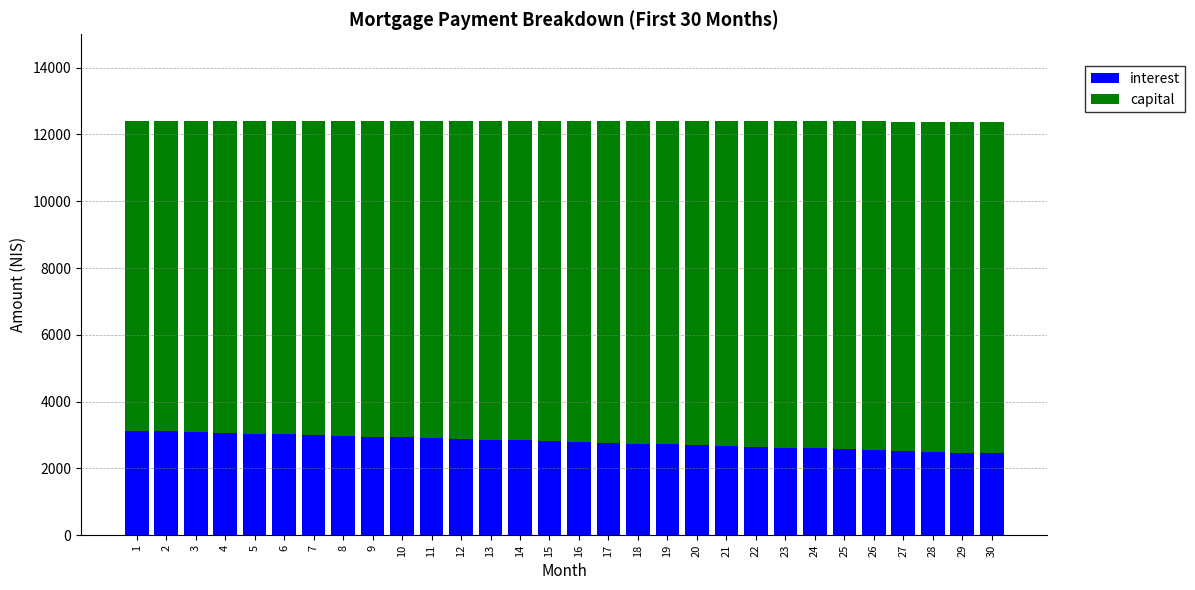

Does the chart contain any negative values?

No